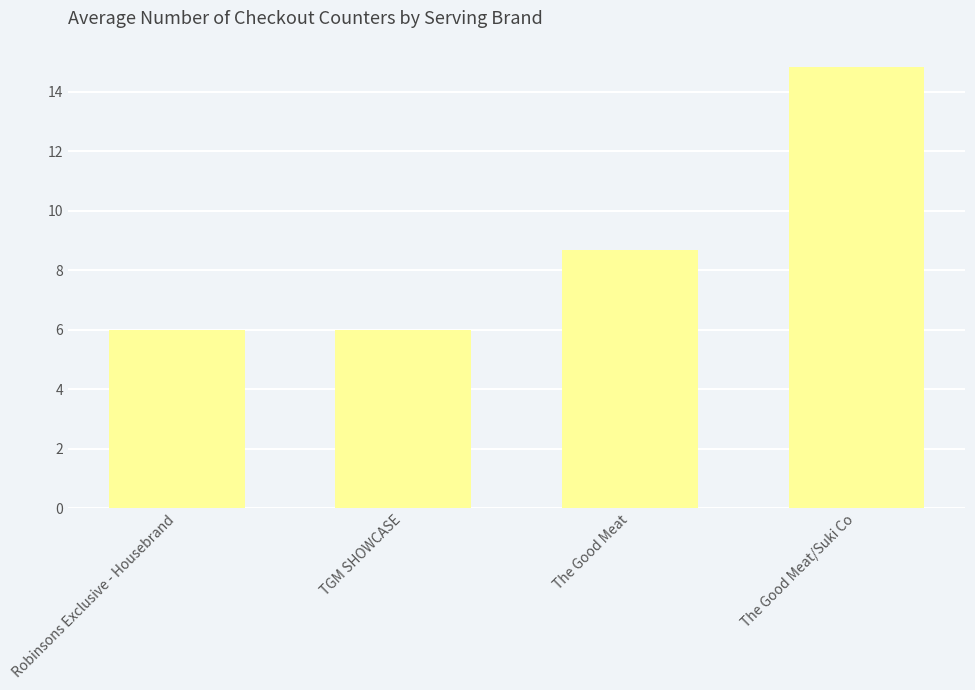

The value at The Good Meat is 4.1. True or false?

False